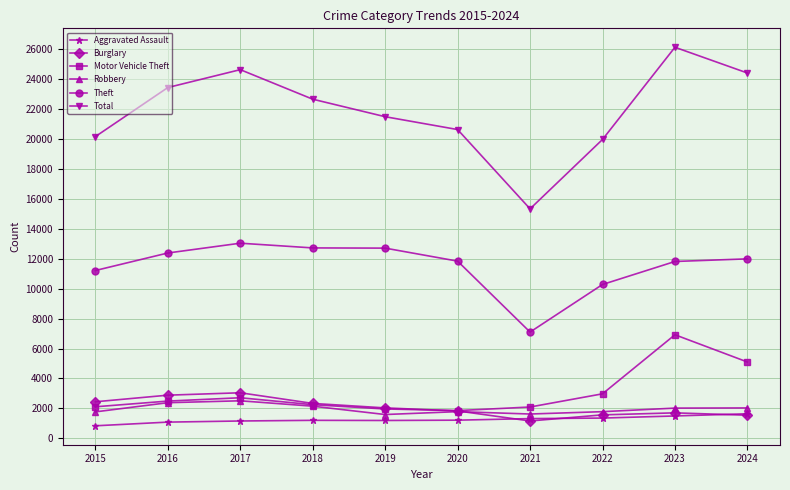

True or false: Aggravated Assault has a value of 1216 at 2020.

True